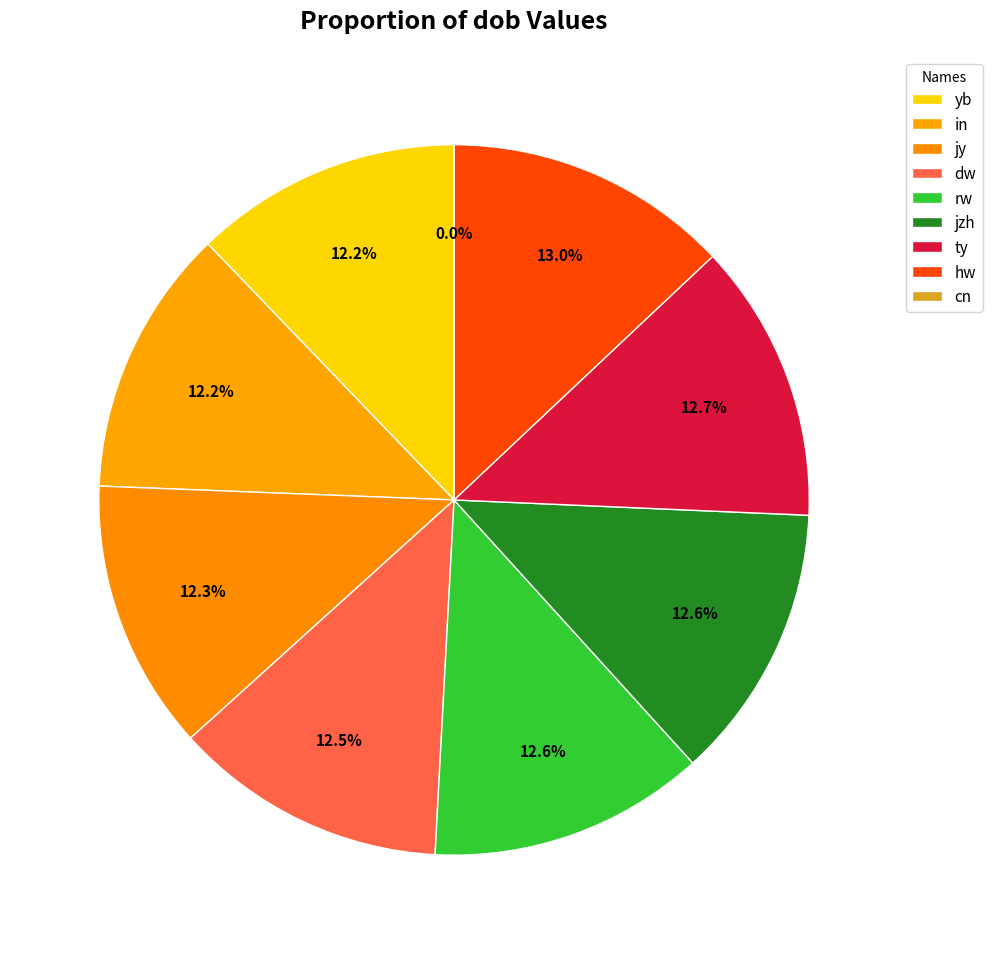

Is it true that rw is 13% of the pie?

True